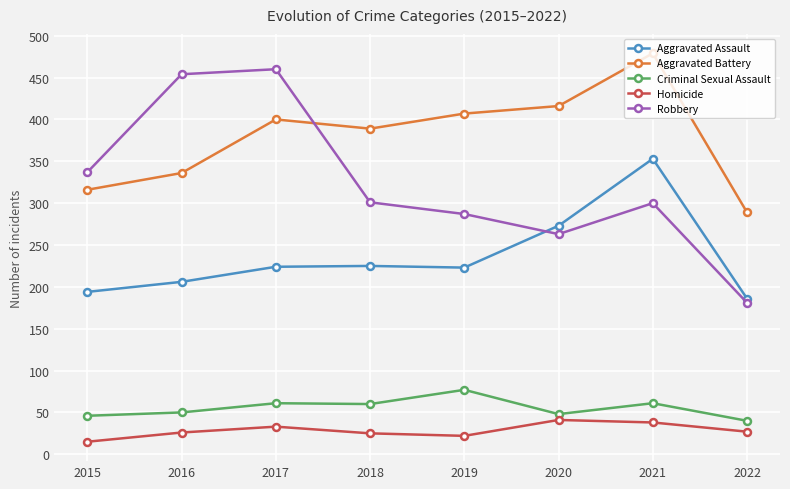

At which label is Aggravated Assault closest to 269?

2020